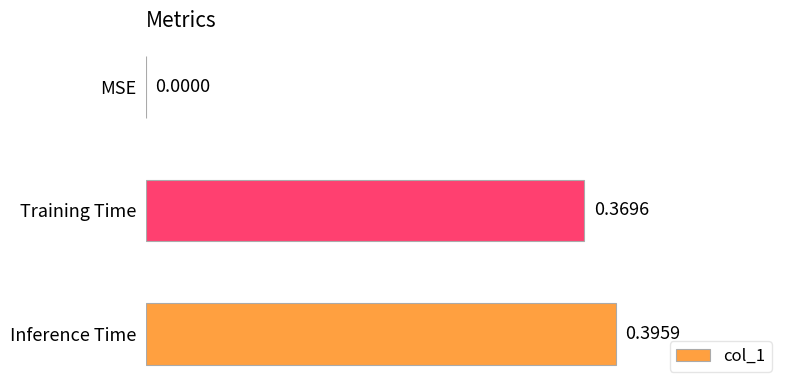

What is the sum of all values?

0.8